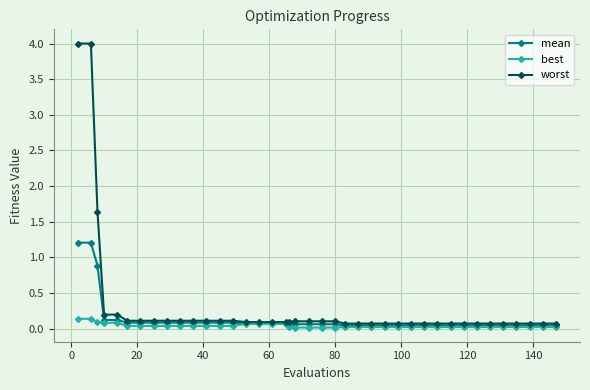

Rank the series by their maximum value, from highest to lowest.

worst, mean, best